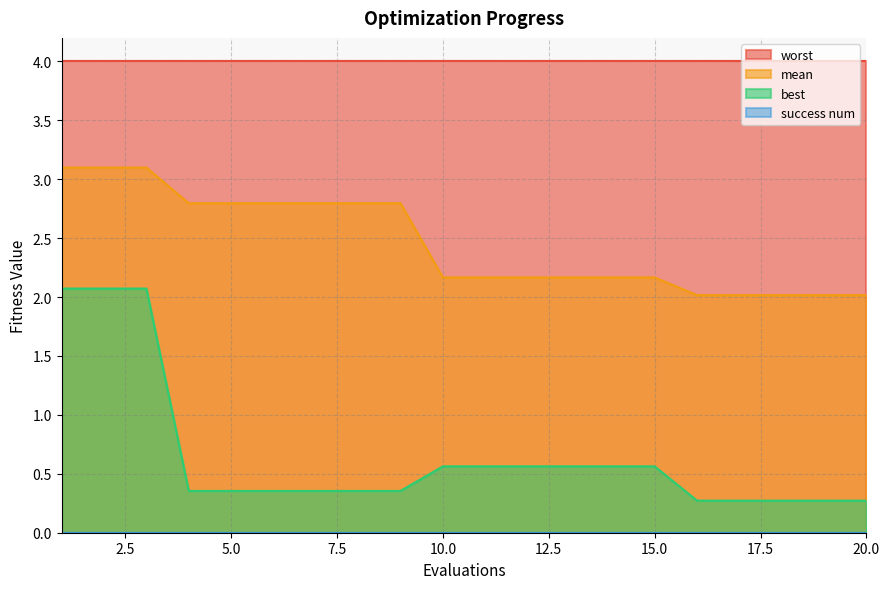

Which series has the largest total across all categories?

worst